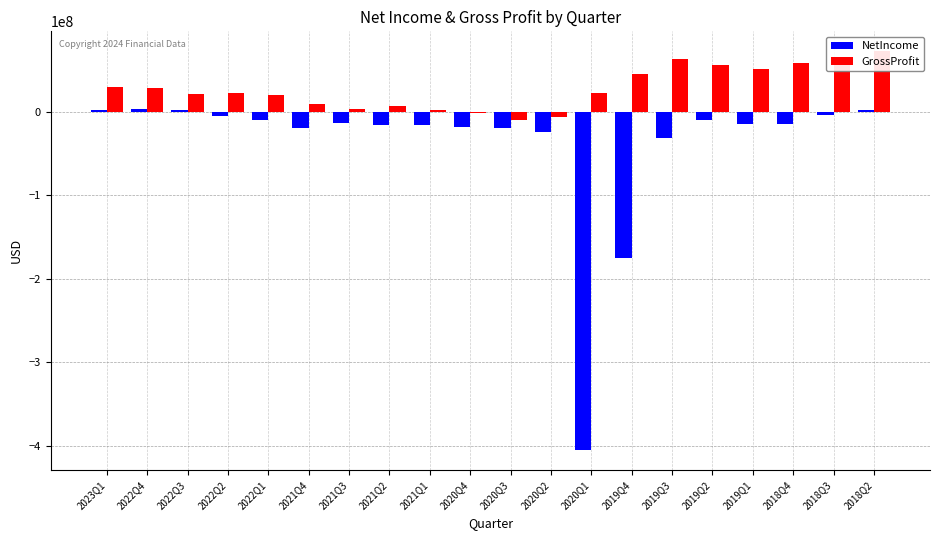

How many bars are there in total?

40